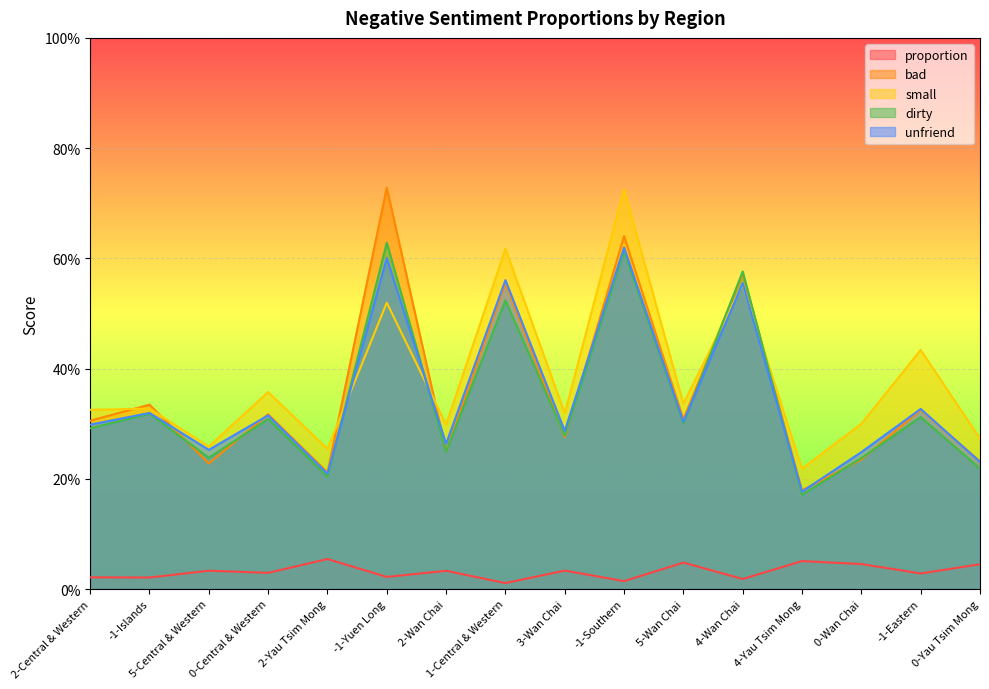

What is the sum of the bad values at -1-Yuen Long and 4-Wan Chai?

1.3